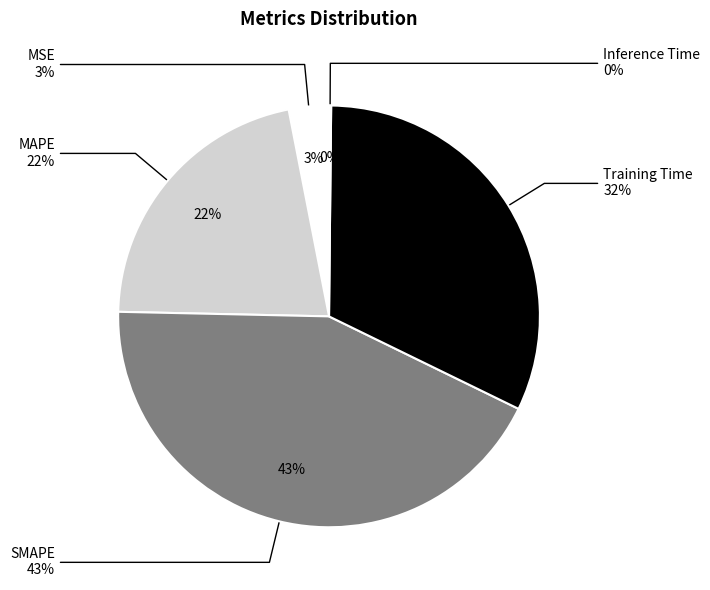

What percentage is the MAPE slice, to the nearest percent?

22%